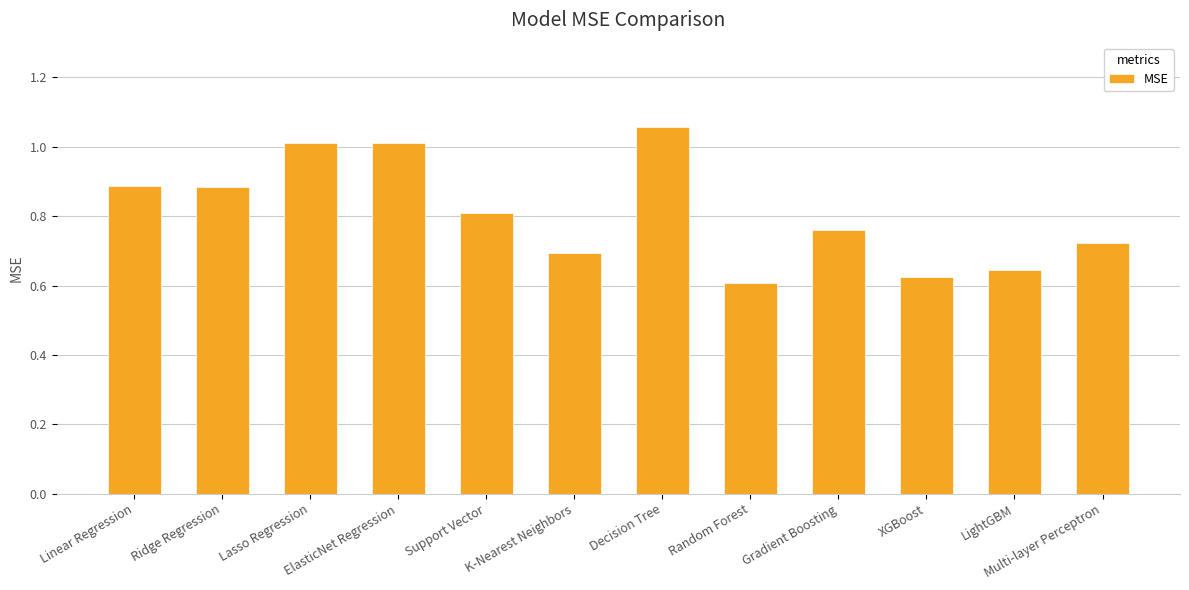

How many data points does each series have?

12